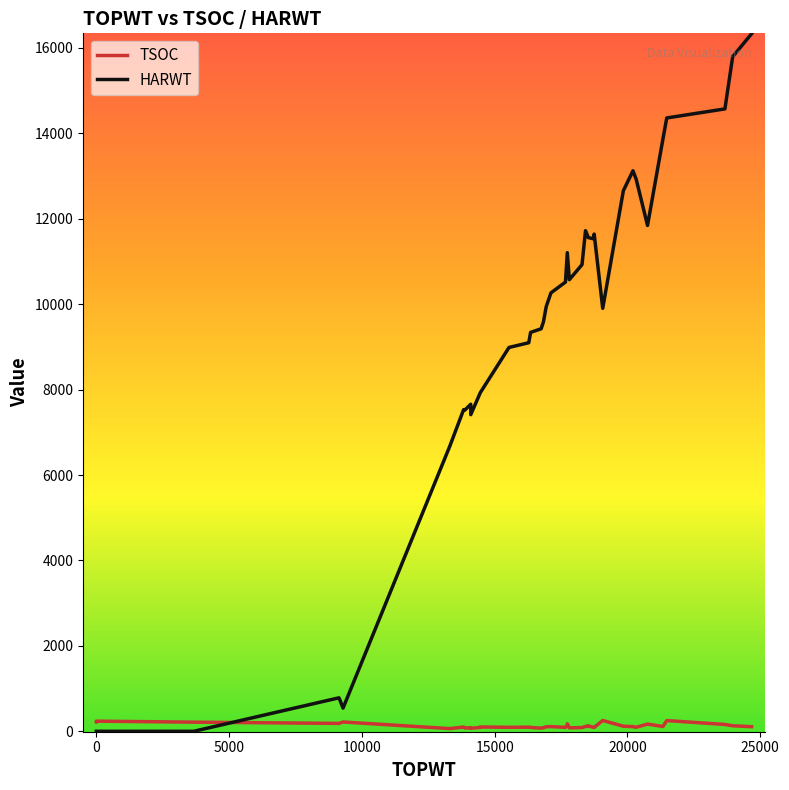

What is the greatest value displayed?

16330